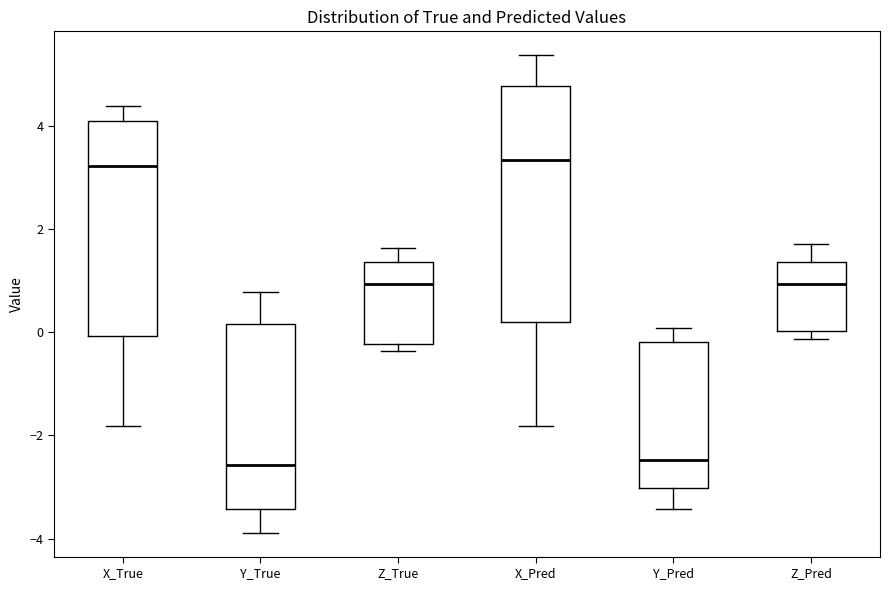

Reading left to right, read every box against the y-axis: the position of its median line, the range the box covers, and the ends of its whiskers. The values are not printed on the chart, so give them approximately, as read against the axis.

X_True: median 3.2, box 0.0 to 4.2, whiskers -1.8 to 4.4
Y_True: median -2.6, box -3.4 to 0.2, whiskers -3.8 to 0.8
Z_True: median 1.0, box -0.2 to 1.4, whiskers -0.4 to 1.6
X_Pred: median 3.4, box 0.2 to 4.8, whiskers -1.8 to 5.4
Y_Pred: median -2.4, box -3.0 to -0.2, whiskers -3.4 to 0.0
Z_Pred: median 1.0, box 0.0 to 1.4, whiskers -0.2 to 1.8